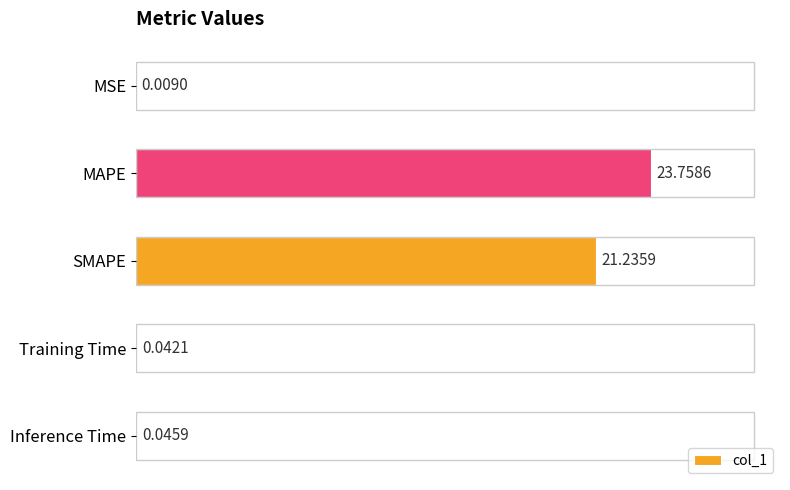

Are the bars horizontal?

Yes